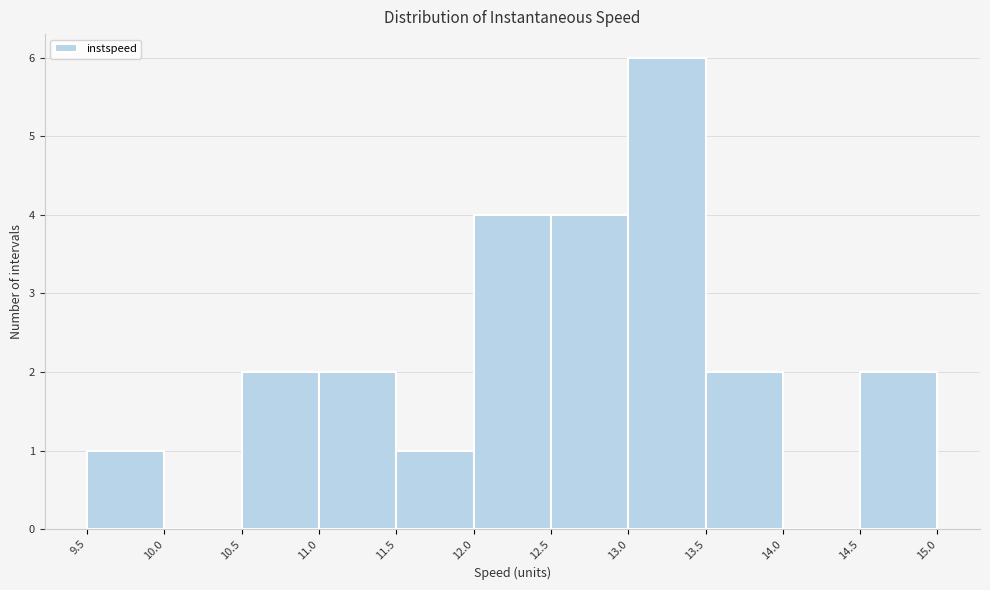

How tall is the bar that spans 9.5 to 10.0 on the x-axis? The values are not printed on the chart, so give them approximately, as read against the axis.

1